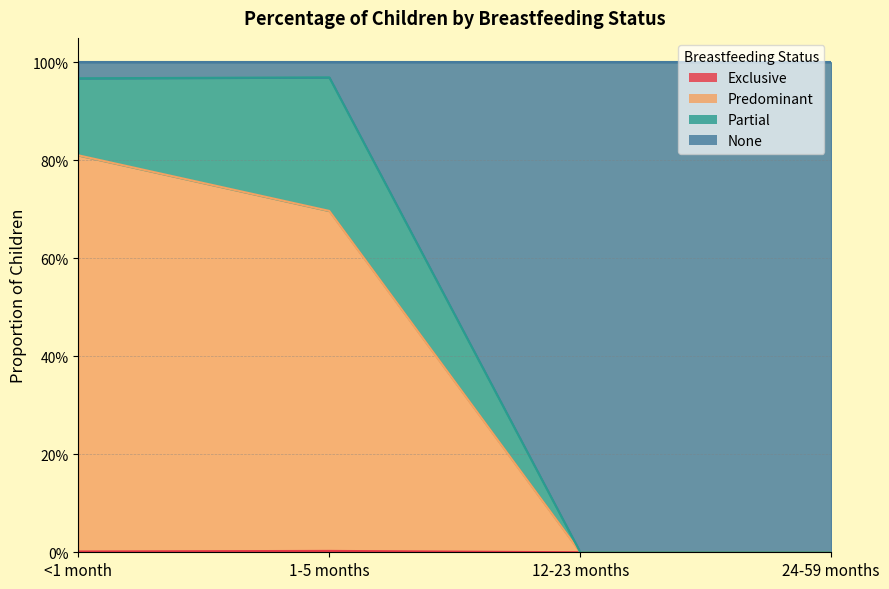

Which series changed the most between <1 month and 1-5 months?

Predominant